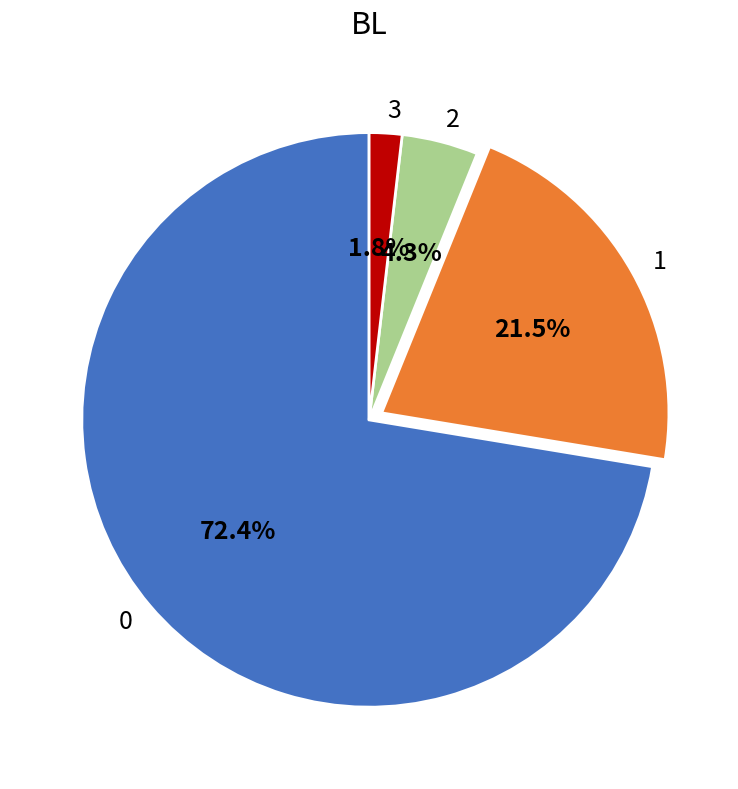

How many slices are in this pie chart?

4